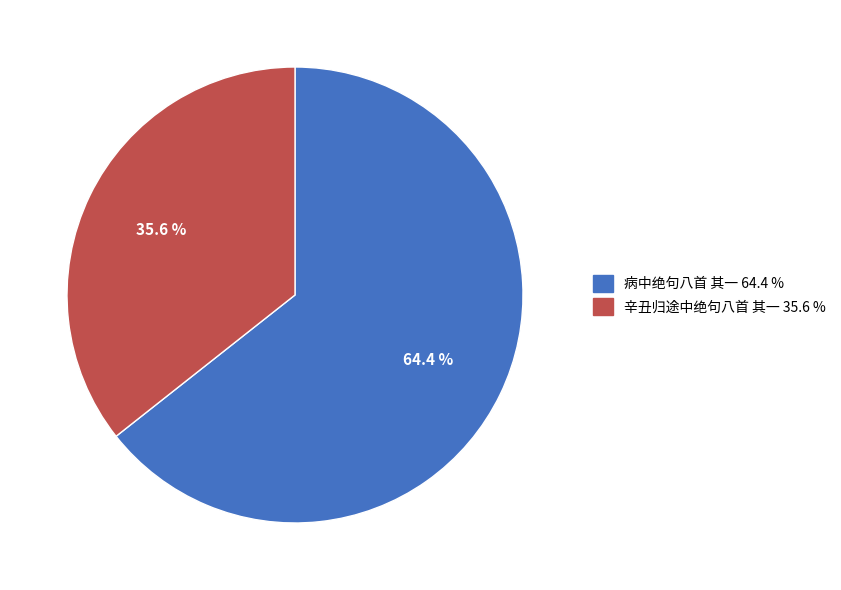

Which category has the smallest portion of the pie?

辛丑归途中绝句八首 其一